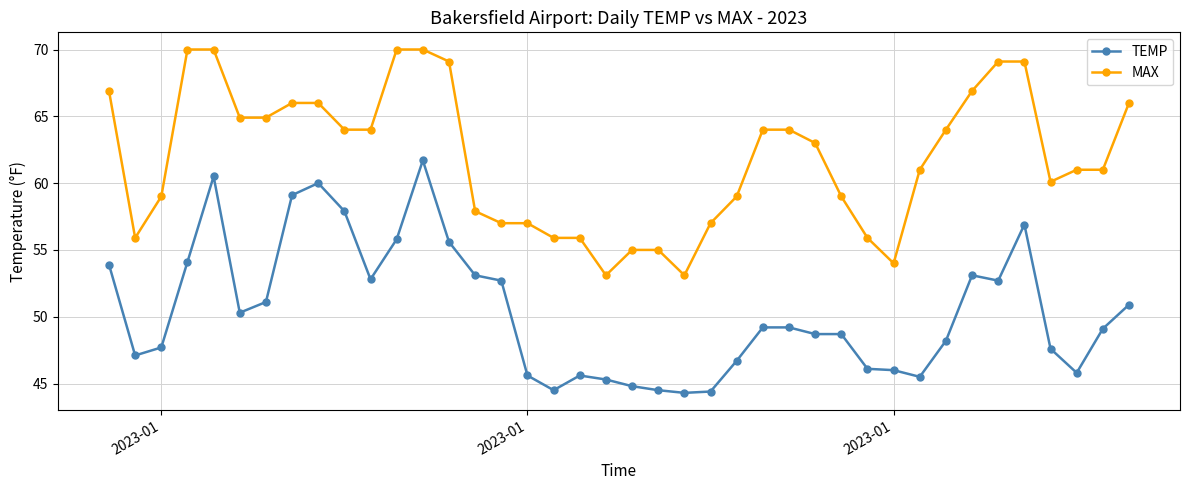

True or false: TEMP and MAX intersect in this chart.

False